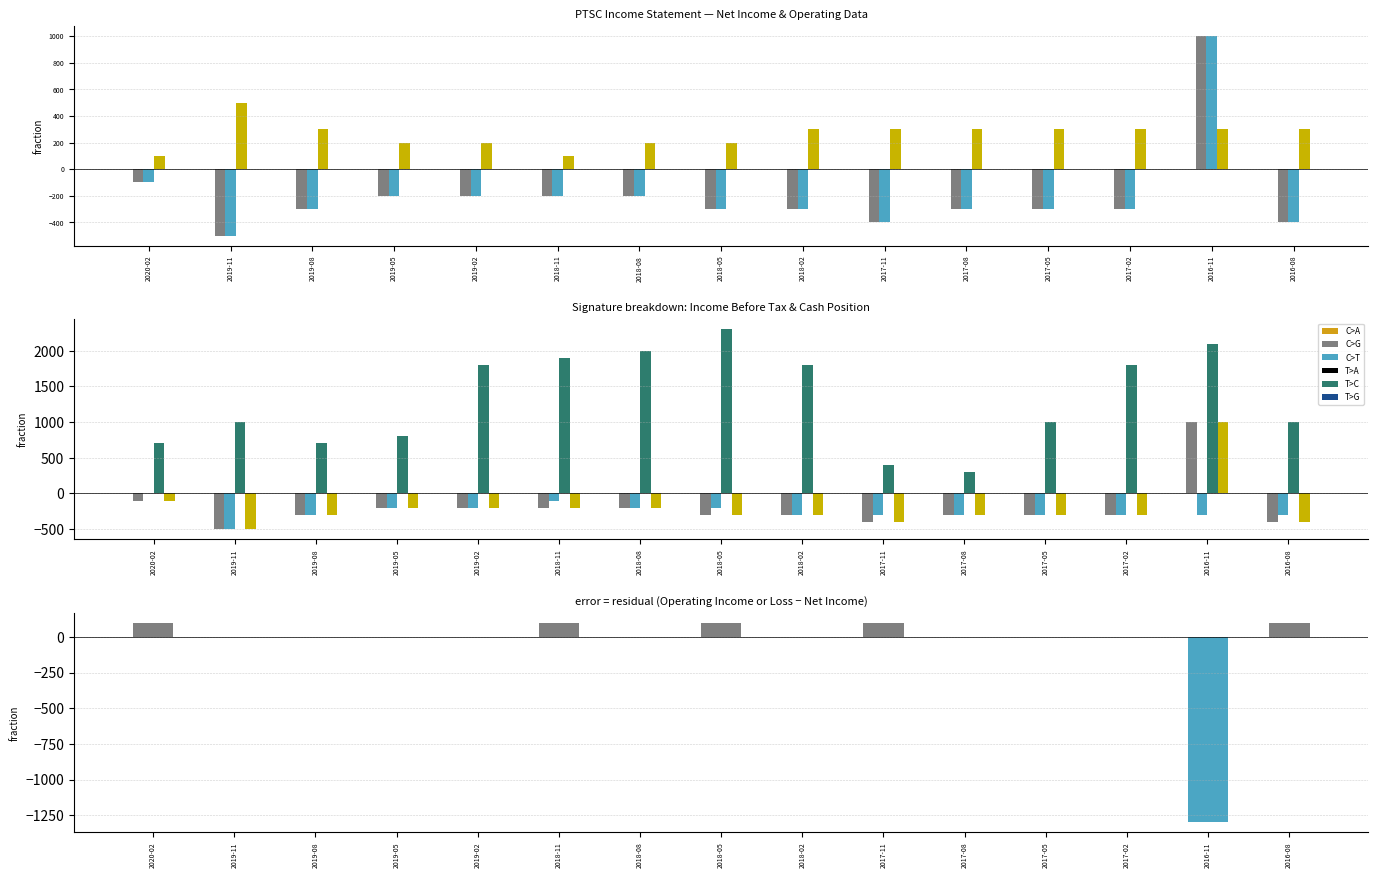

True or false: Net Income has a value of -200 at 2018-11.

True